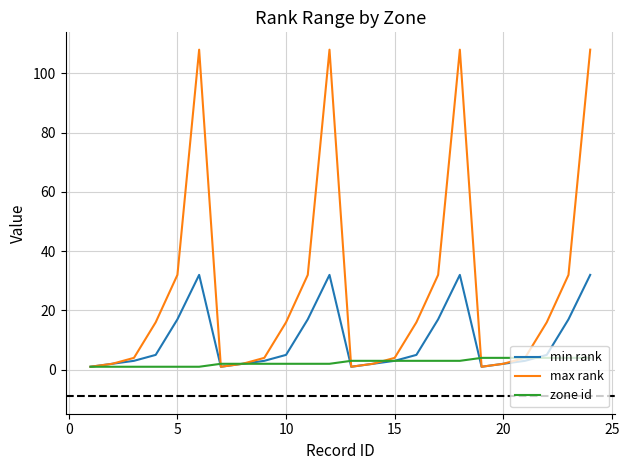

At how many categories does at least one series exceed 46?

4